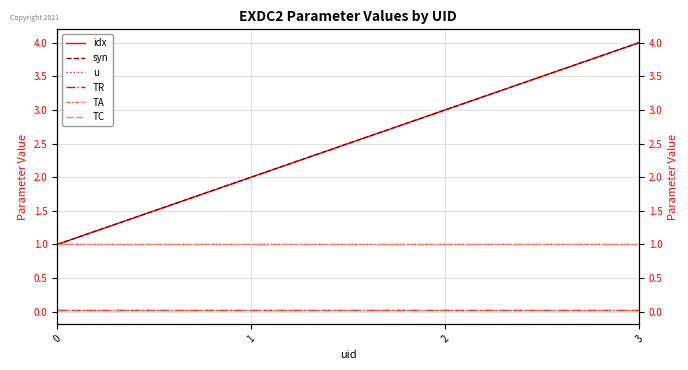

Reading left to right, what are all the values shown in this chart?

idx: 1.0	2.0	3.0	4.0
syn: 1.0	2.0	3.0	4.0
u: 1.0	1.0	1.0	1.0
TR: 0.0	0.0	0.0	0.0
TA: 0.0	0.0	0.0	0.0
TC: 1.0	1.0	1.0	1.0